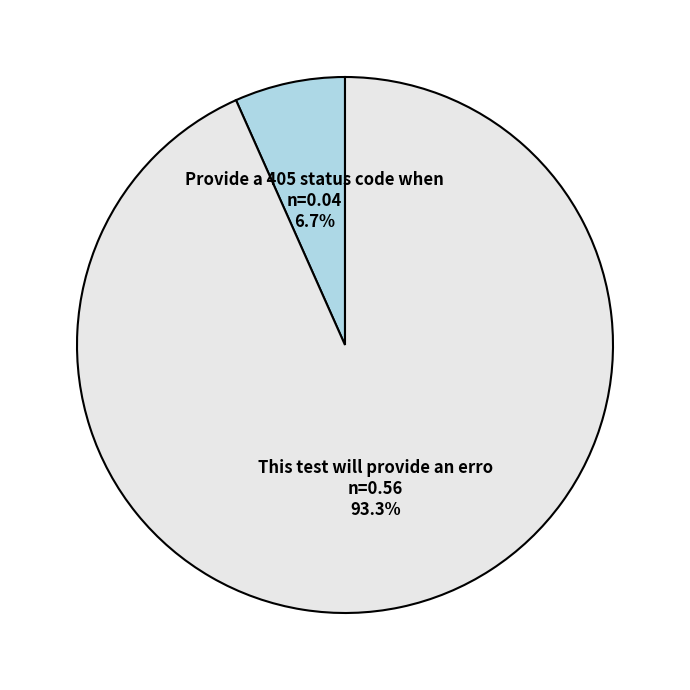

Is there a majority slice in this chart?

Yes